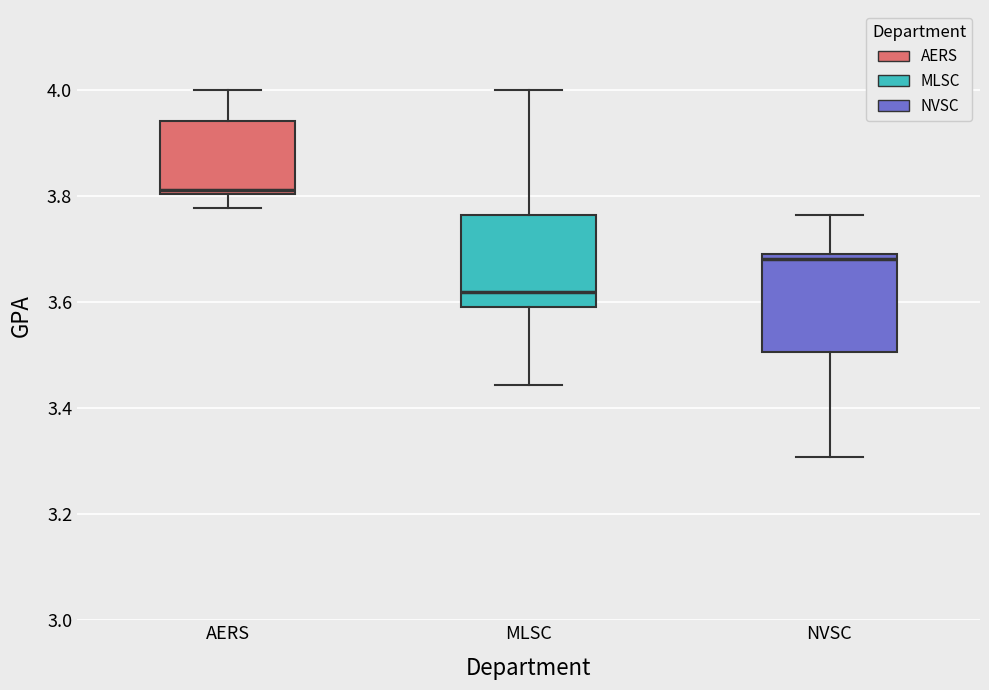

Where does the median line of the box for MLSC sit on the y-axis? The values are not printed on the chart, so give them approximately, as read against the axis.

3.62